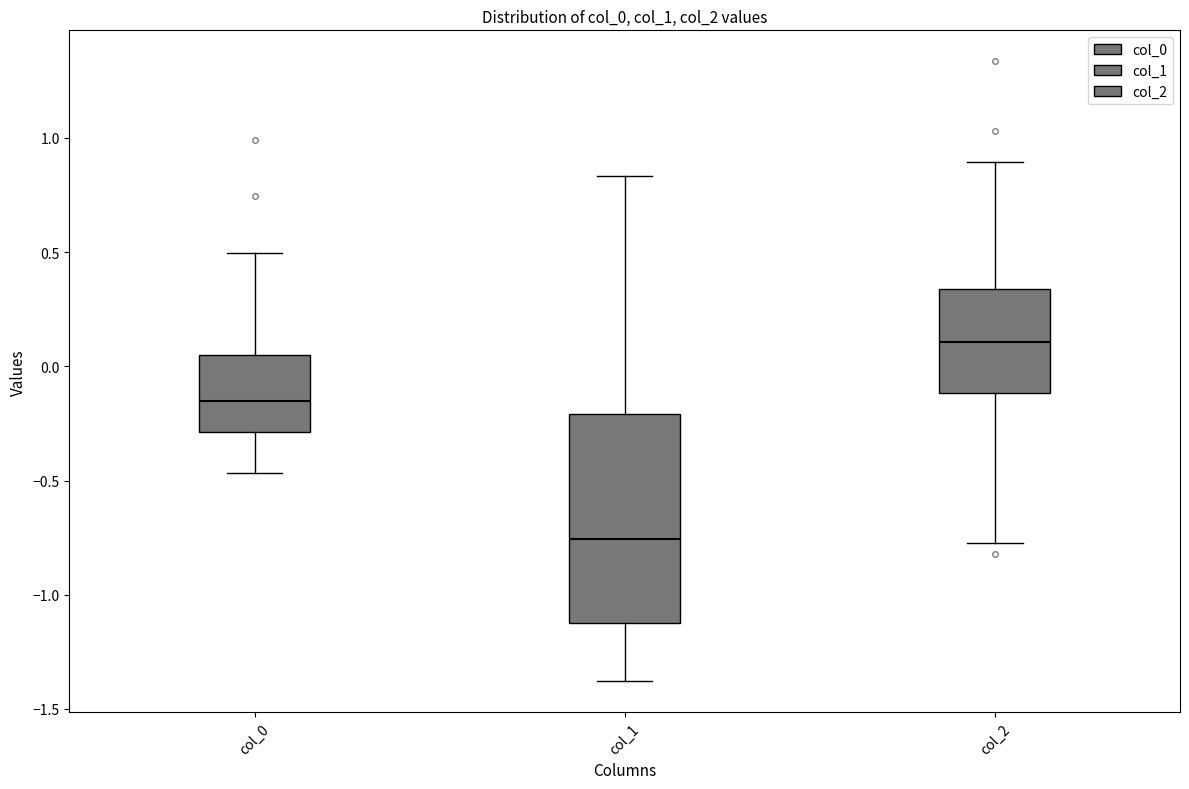

Which box's median line is the highest?

col_2